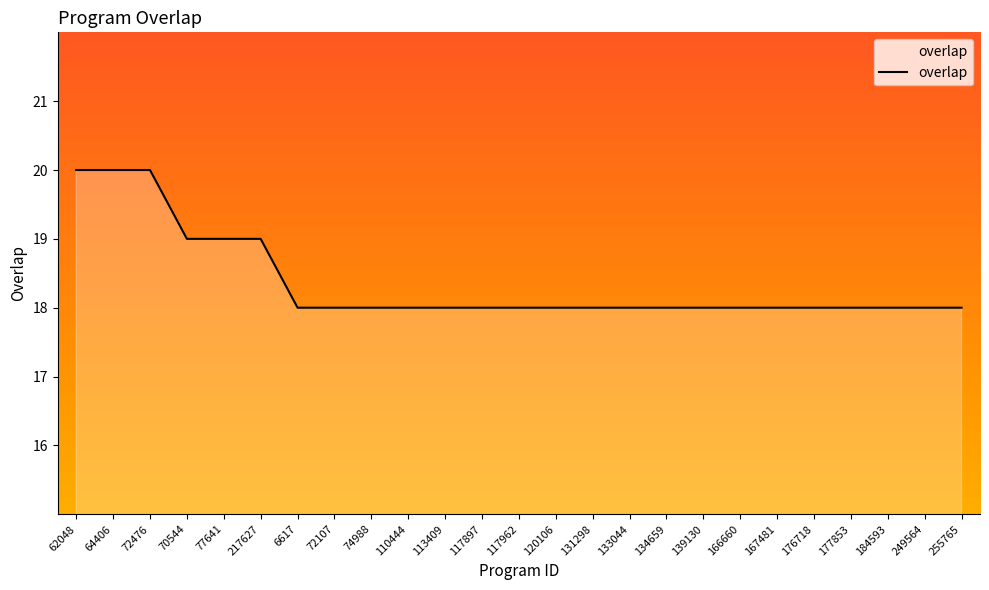

What position from the left is 110444?

10